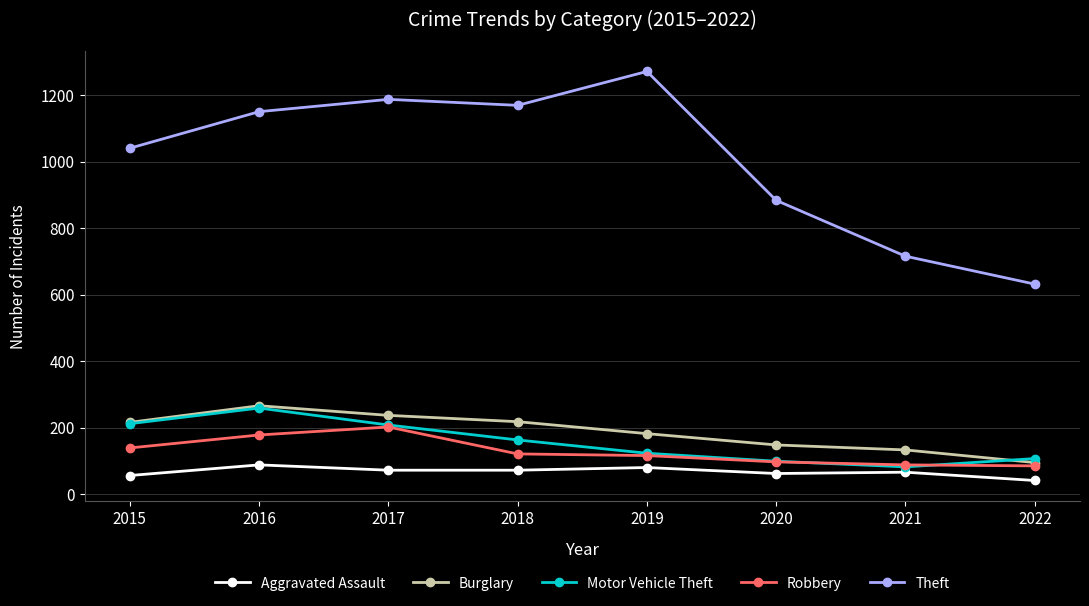

The Motor Vehicle Theft series shows 446 at 2016. True or false?

False